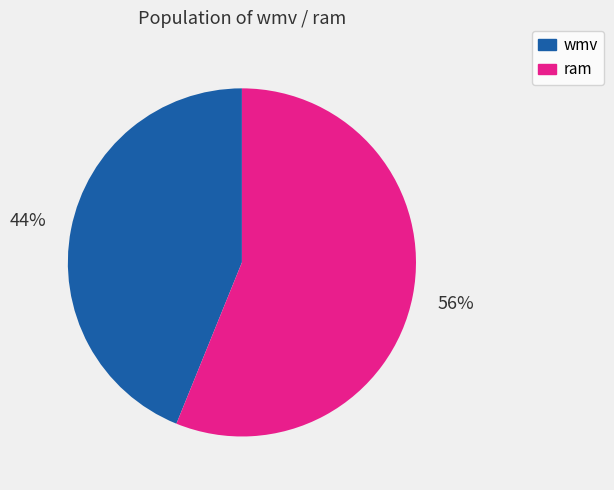

Is it true that wmv is 44% of the pie?

True